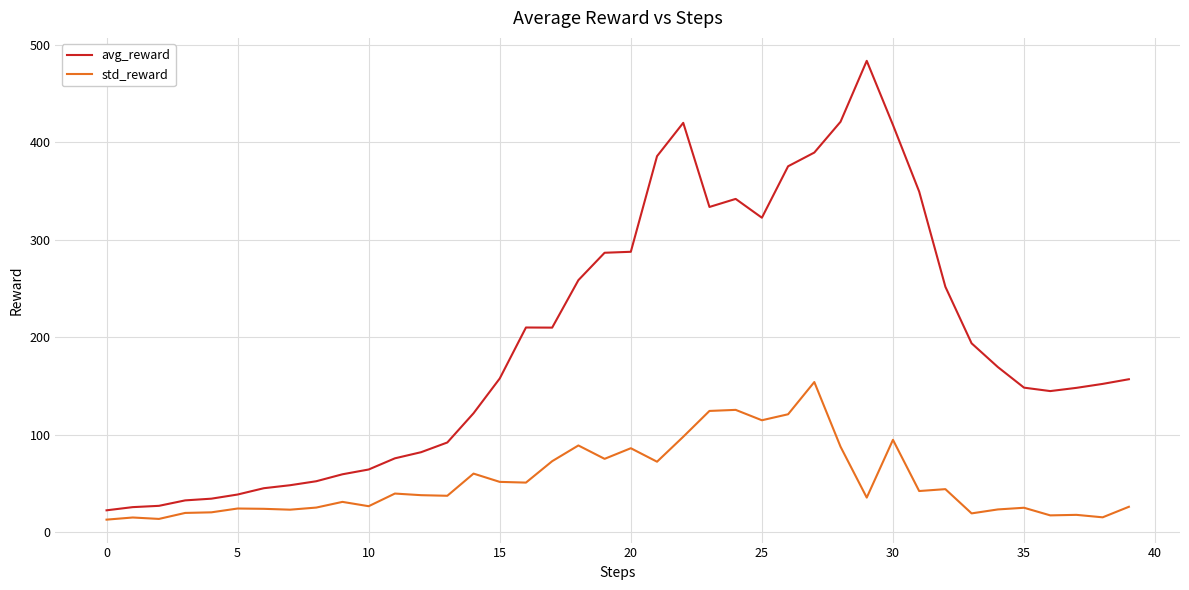

Which series has the largest range (max minus min)?

avg_reward